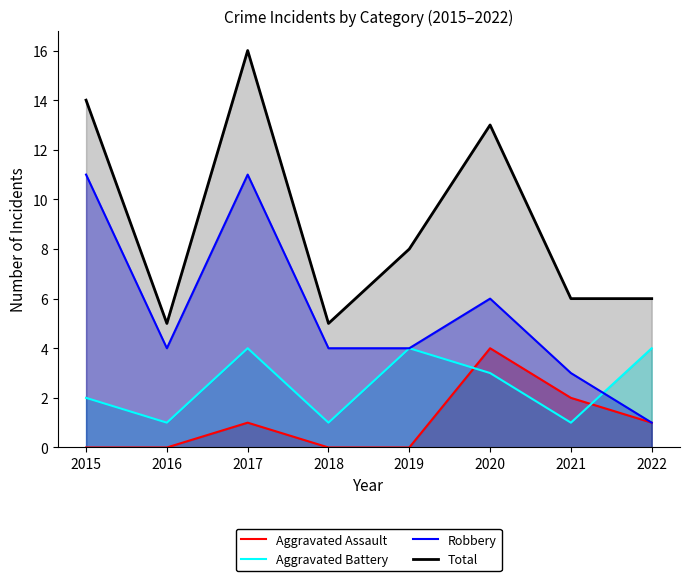

The Total series shows 7 at 2016. True or false?

False